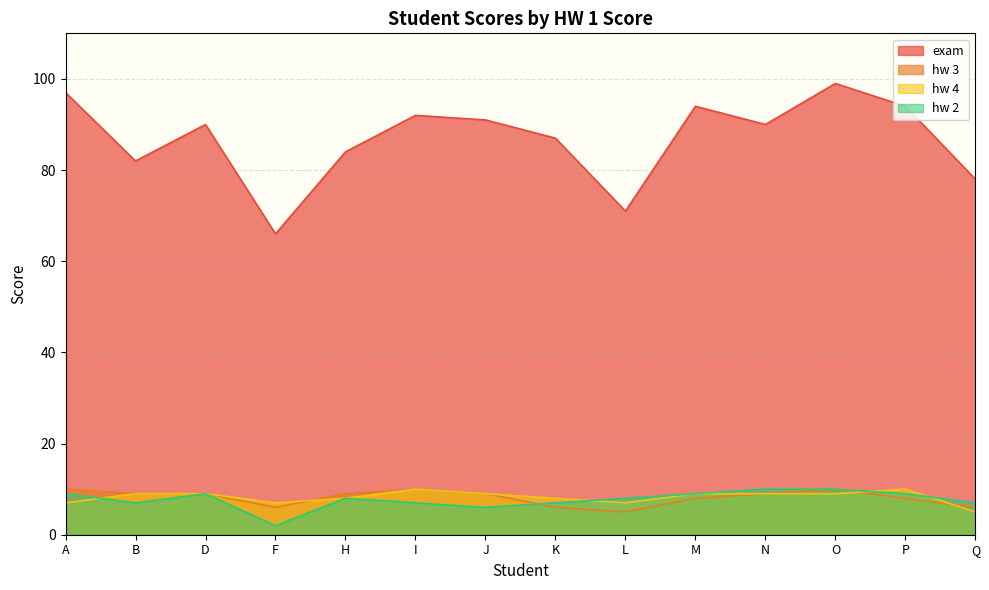

Reading left to right, extract all data points from this chart.

exam: A=97	B=82	D=90	F=66	H=84	I=92	J=91	K=87	L=71	M=94	N=90	O=99	P=94	Q=78
hw 3: A=10	B=9	D=9	F=6	H=9	I=10	J=9	K=6	L=5	M=8	N=9	O=10	P=8	Q=6
hw 4: A=7	B=9	D=9	F=7	H=8	I=10	J=9	K=8	L=7	M=9	N=9	O=9	P=10	Q=5
hw 2: A=9	B=7	D=9	F=2	H=8	I=7	J=6	K=7	L=8	M=9	N=10	O=10	P=9	Q=7